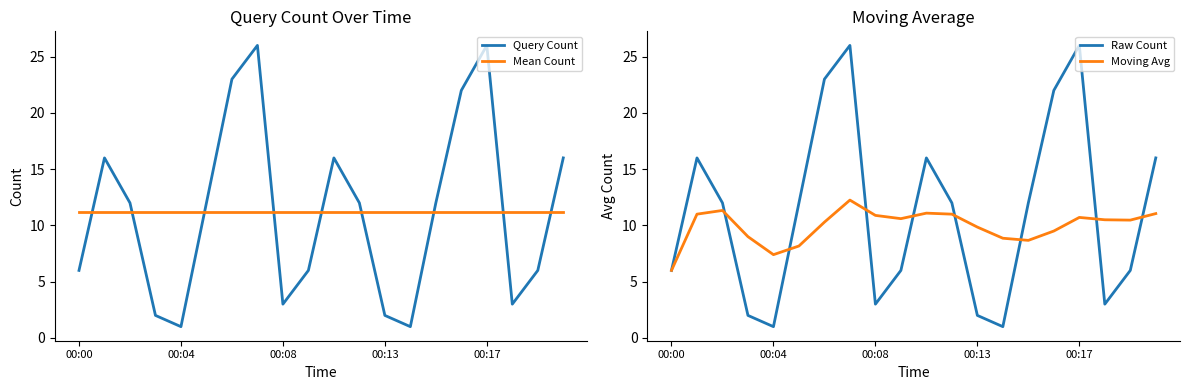

Which series has the largest range (max minus min)?

Query Count